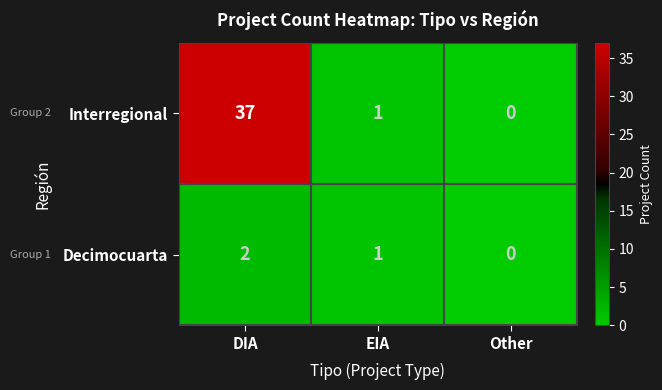

True or false: Decimocuarta has a value of 1 at DIA.

False